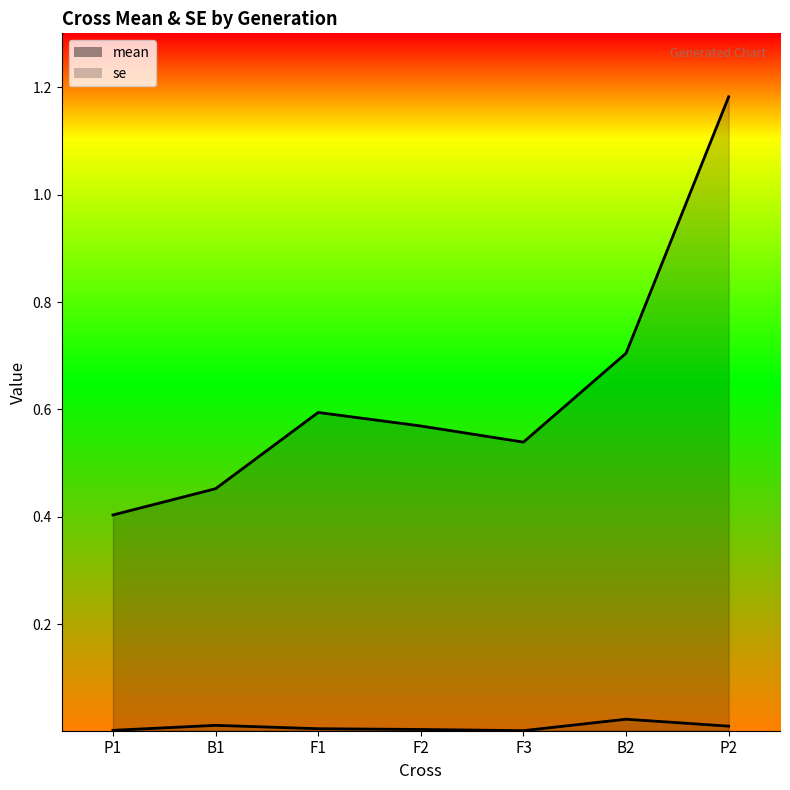

Where is the first local minimum for mean?

F3